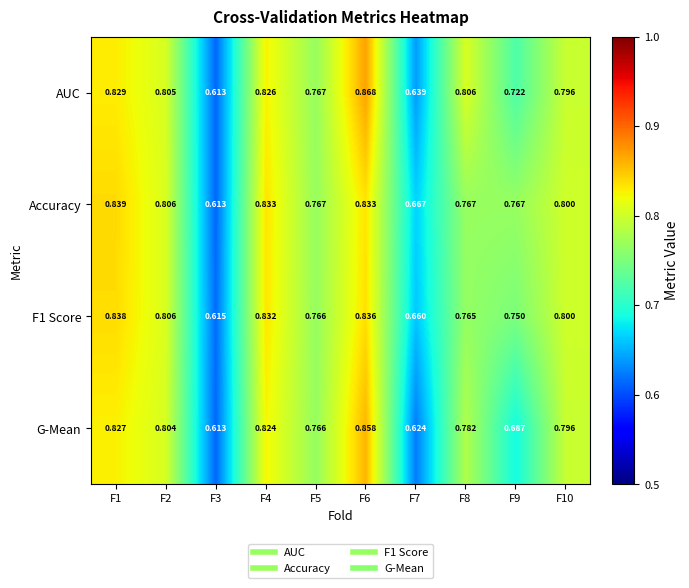

Which series changed the most between F5 and F7?

G-Mean